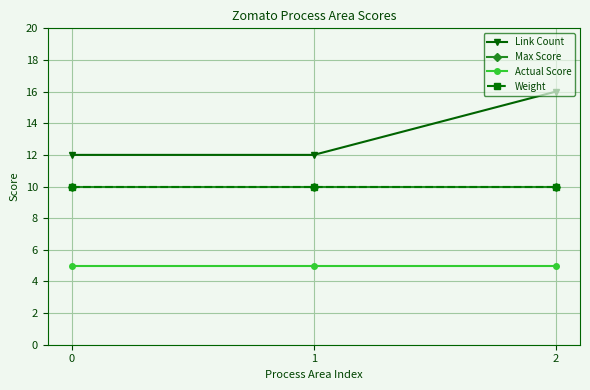

List the labels in order of Link Count value, largest first.

2, 0, 1